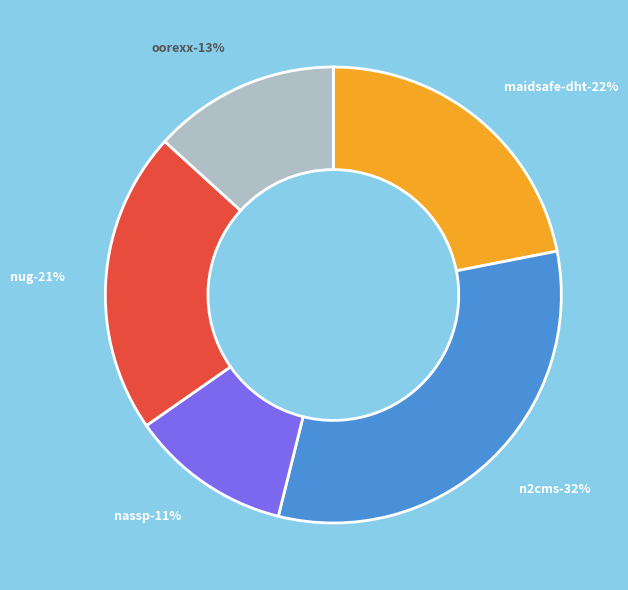

Combined, do n2cms.csv and maidsafe-dht.csv account for over 50%?

Yes